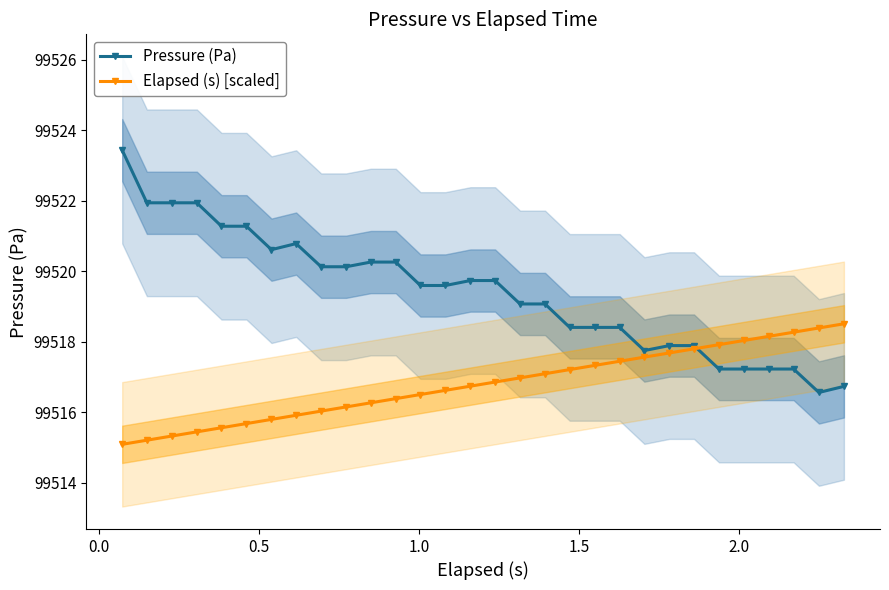

What is the value of the Pressure (Pa) point at the 1st from the left?

99523.4